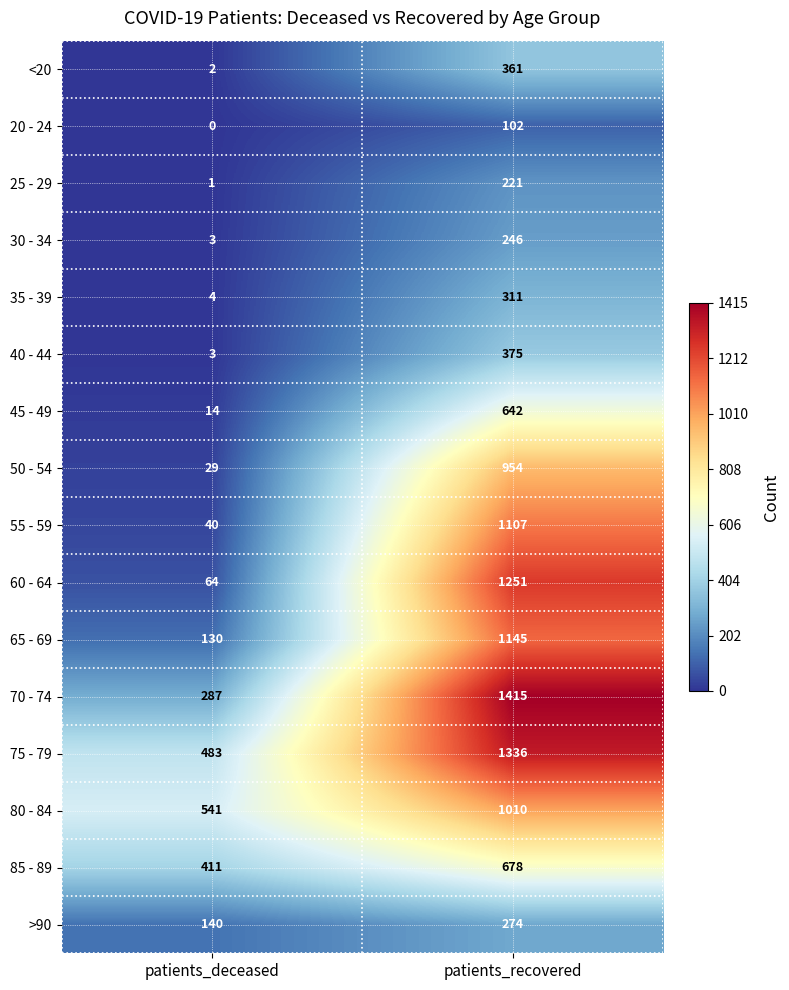

What is the maximum value shown in the chart?

1415